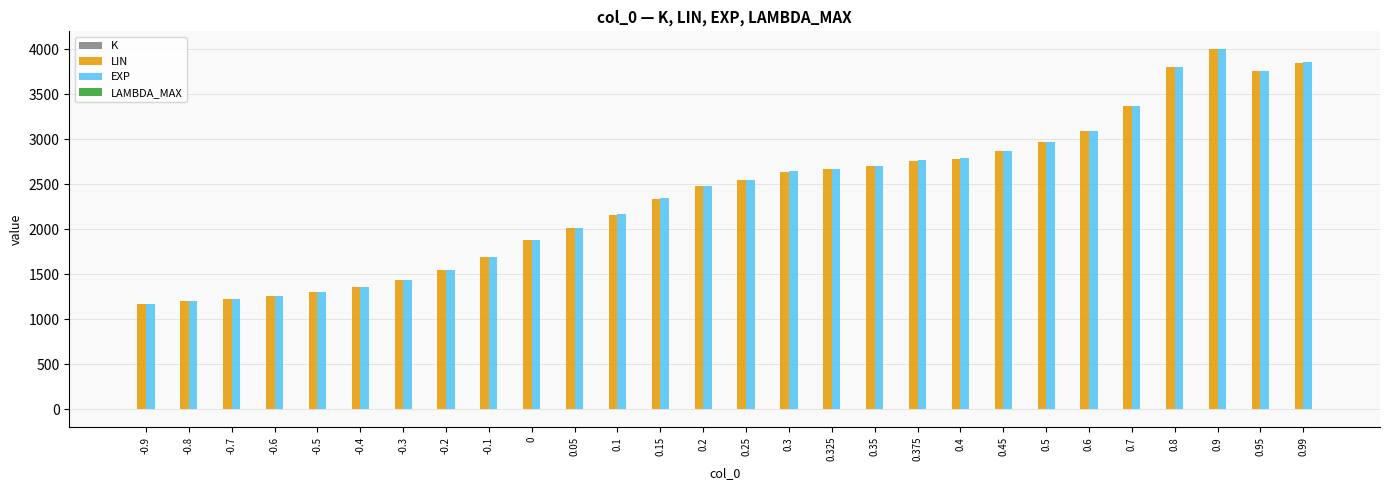

Which series changed the most between 0.1 and 0.6?

LIN